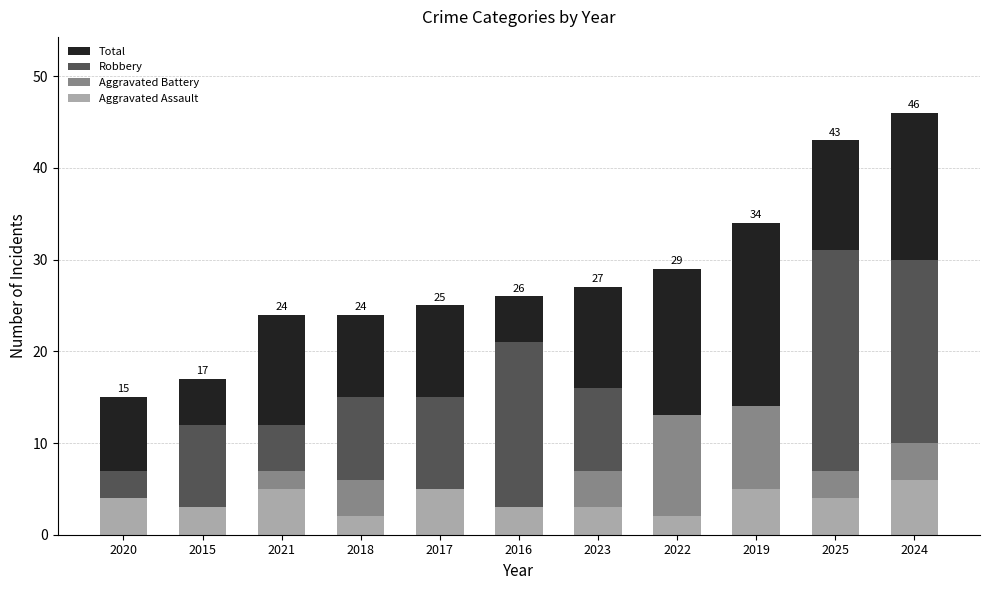

What position from the right is 2018?

8